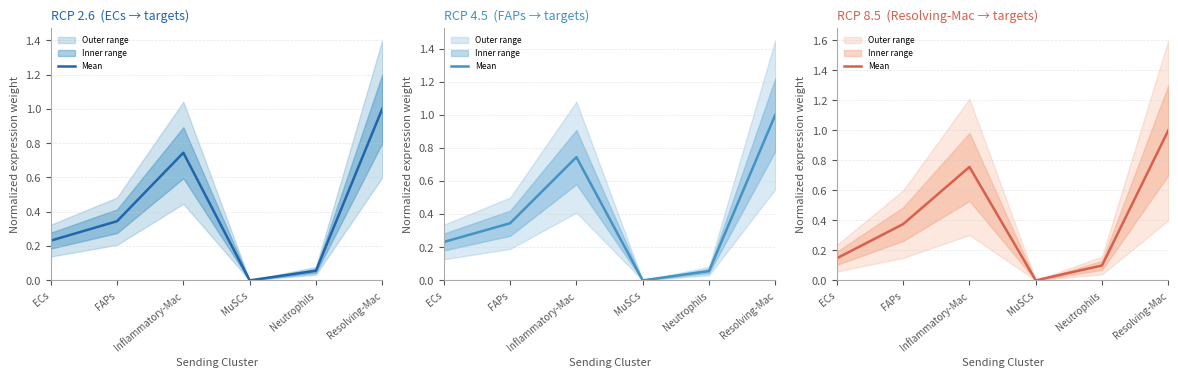

What is the value of the 2nd point from the left?

0.4